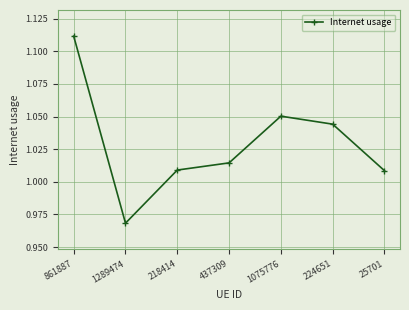

Where does the data first go above 1?

861887